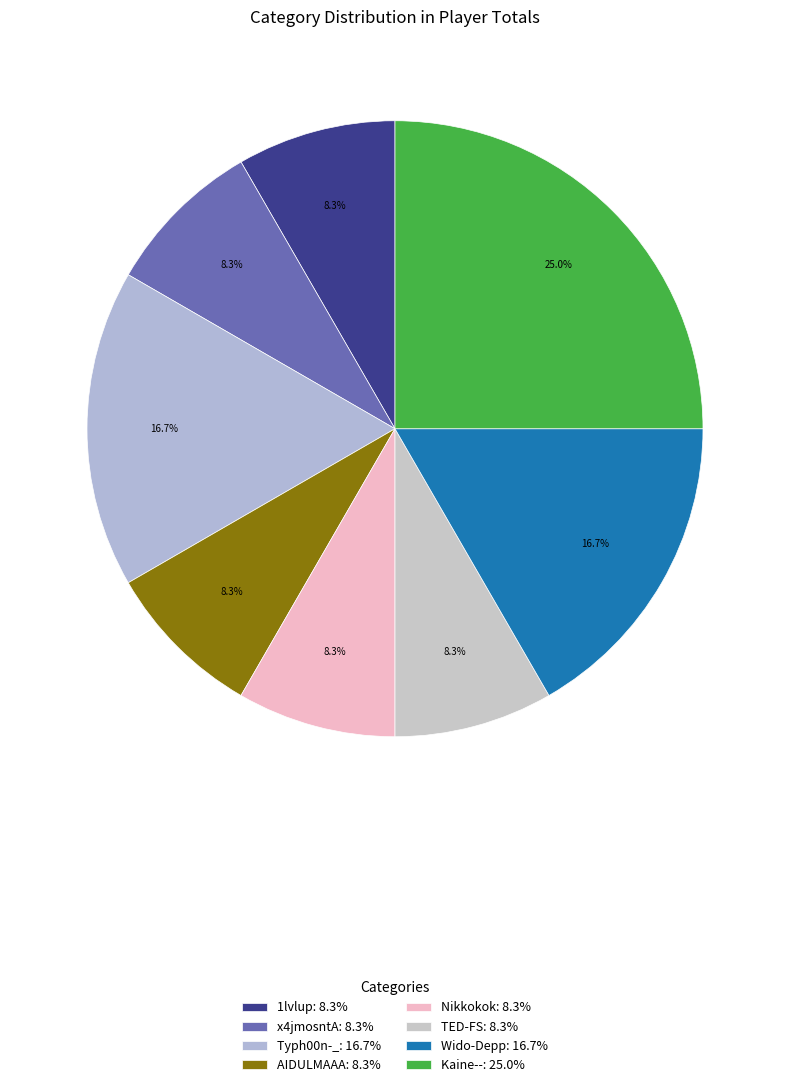

To the nearest percent, what is the difference between the largest and smallest slice percentages?

17%